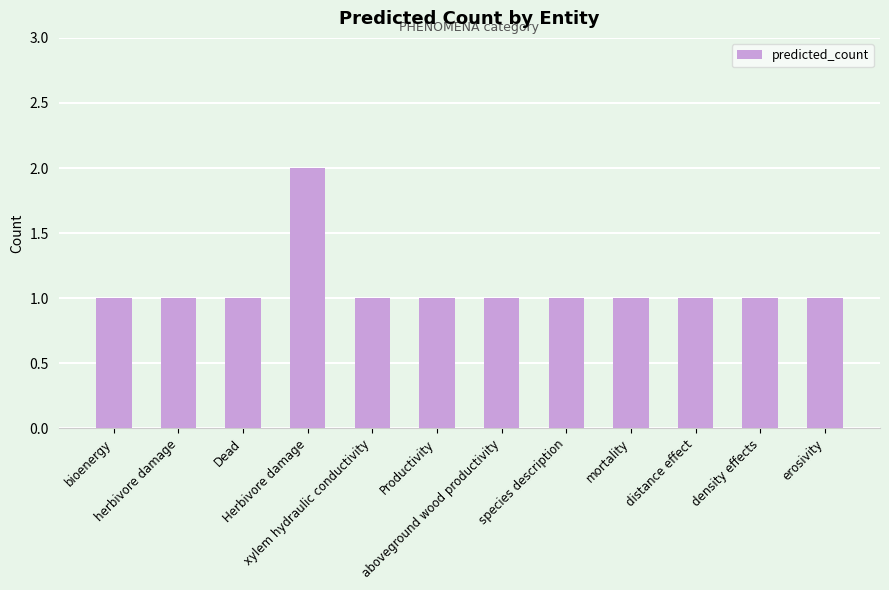

What is the sum of all values?

13